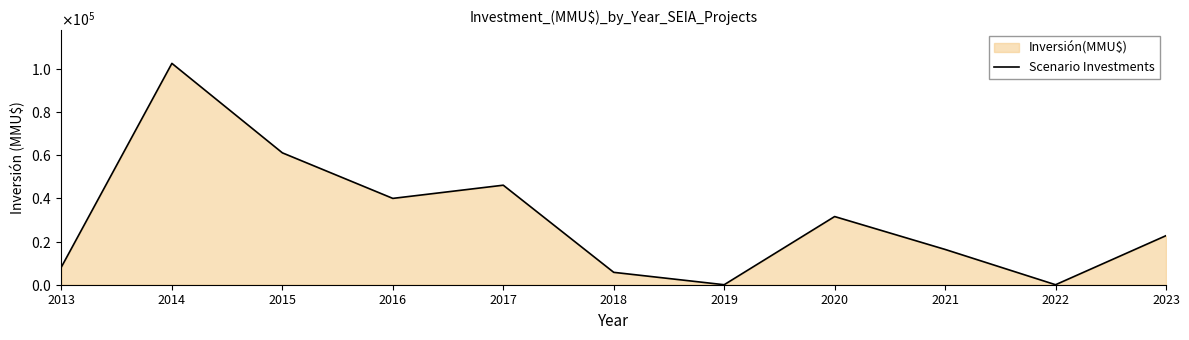

What is the maximum value shown in the chart?

102559.0